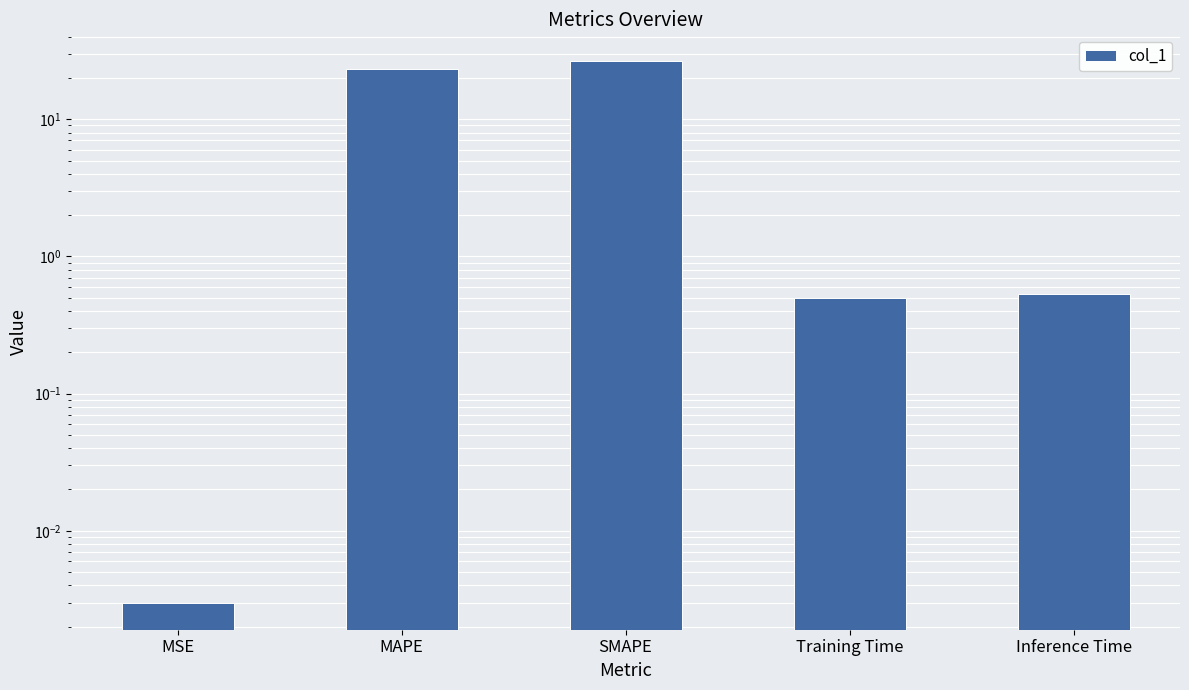

Which has a higher value, MAPE or Training Time?

MAPE